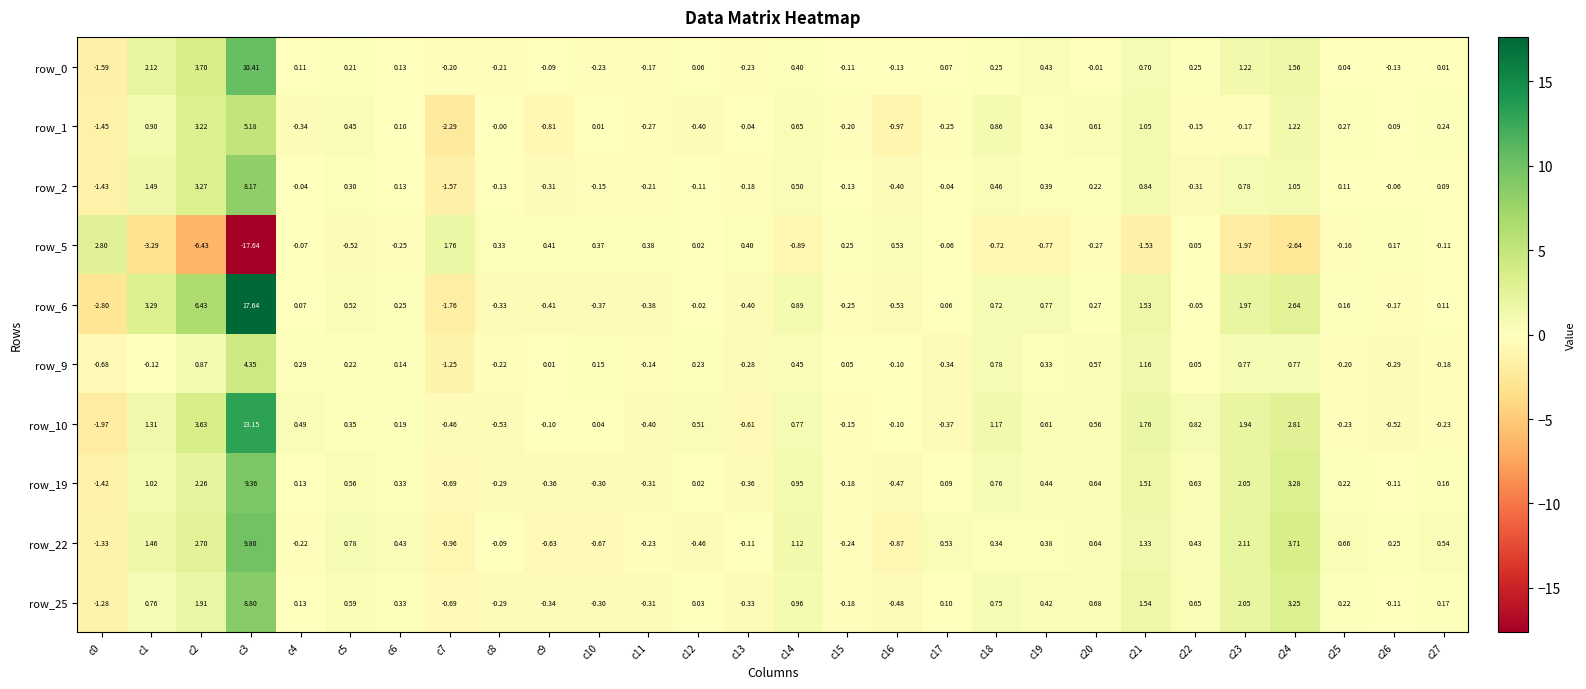

Is the value of row_22 at c20 greater than the value of row_0 at c21?

No